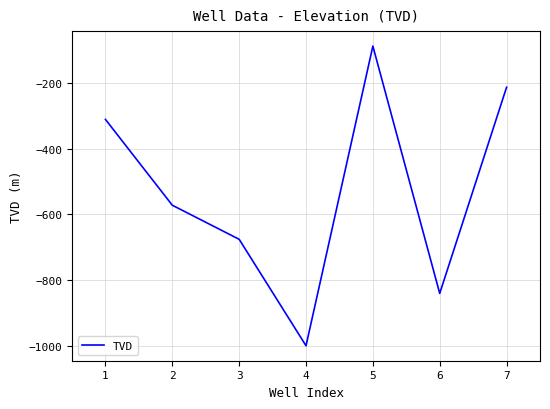

At which category does the chart reach its minimum across all series?

4